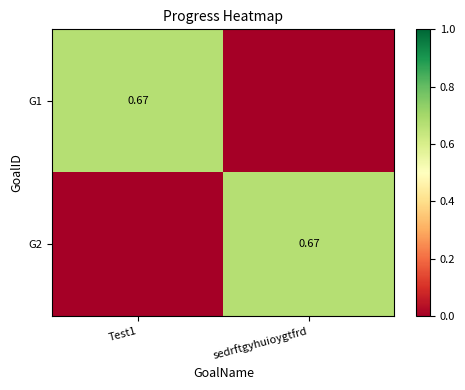

The G1 series shows 0.0 at sedrftgyhuioygtfrd. True or false?

True